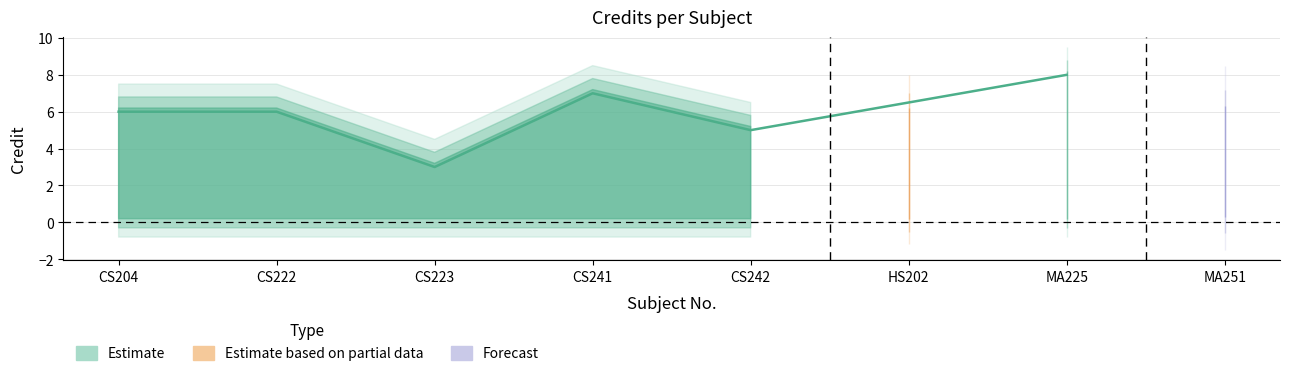

The chart shows a value of 5 at CS242. True or false?

True